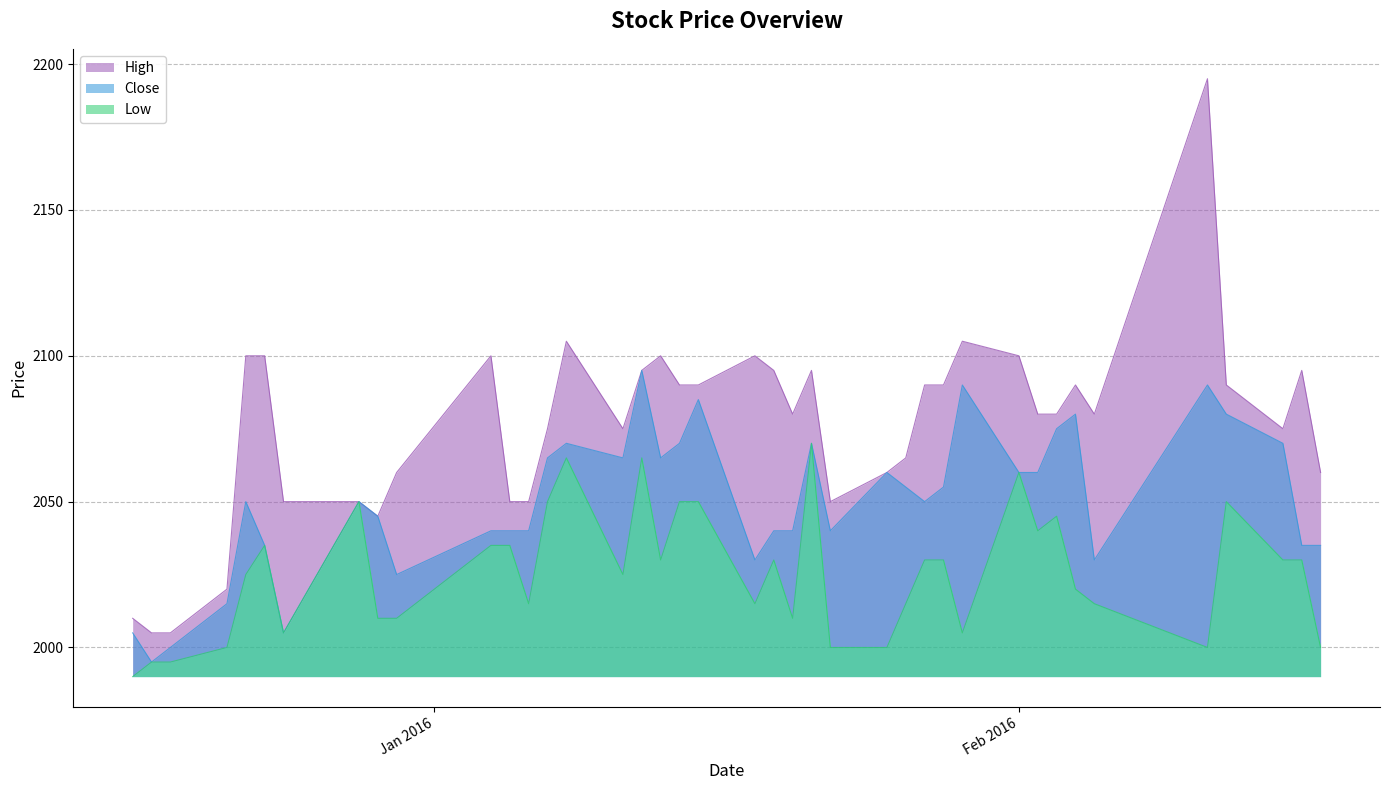

How many data points does each series have?

40